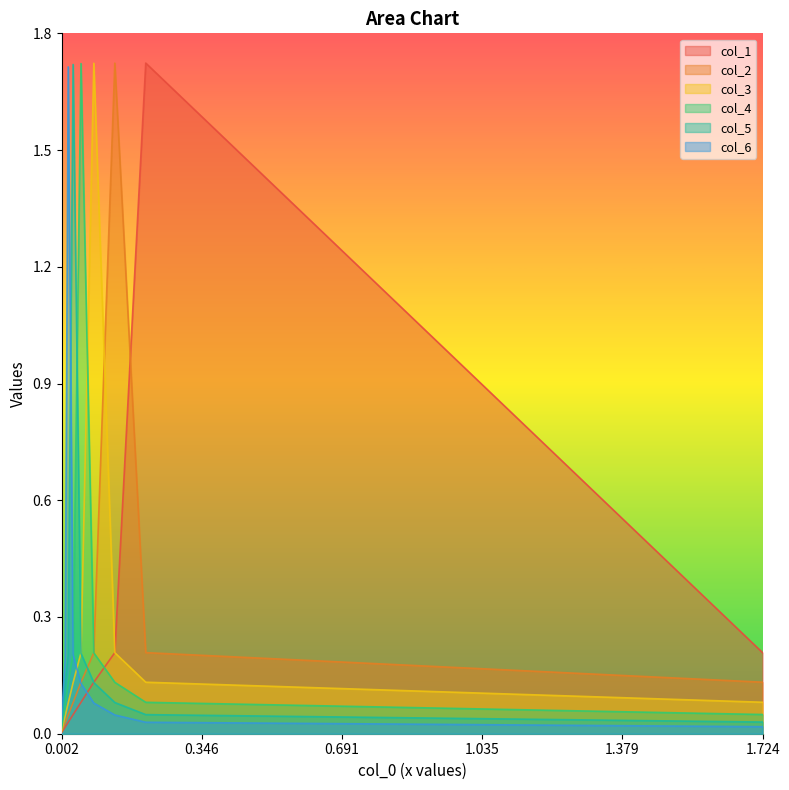

What is the difference between the second highest and minimum values in the col_6 series?

0.2